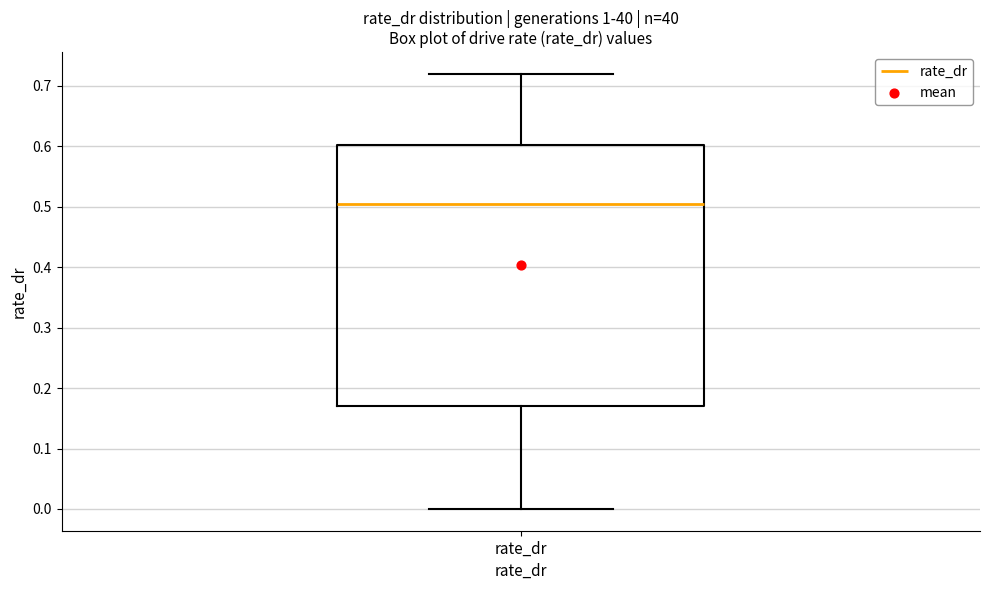

Read this box plot against the y-axis: the position of the median line, the range covered by the box, and the ends of both whiskers. The values are not printed on the chart, so give them approximately, as read against the axis.

median 0.50, box 0.17 to 0.60, whiskers 0.00 to 0.72